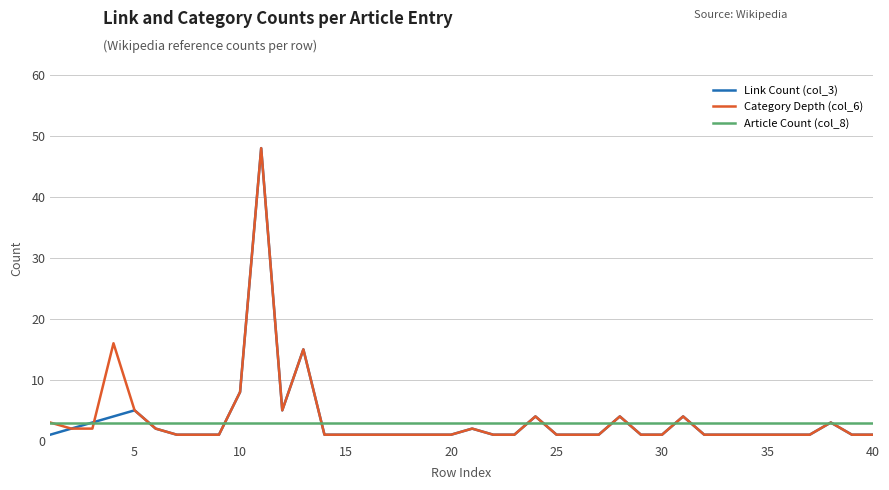

What is the smallest value displayed?

1